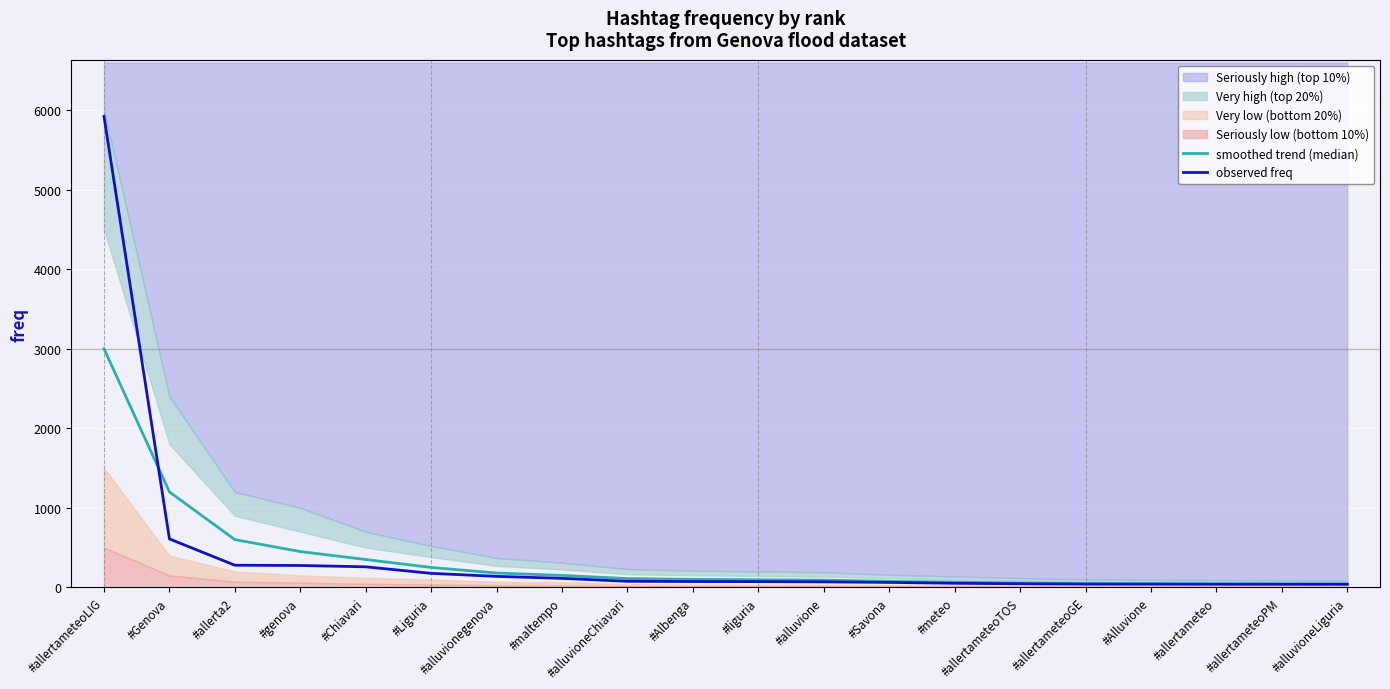

Rank the series by their average value, from highest to lowest.

observed freq, smoothed trend (median)